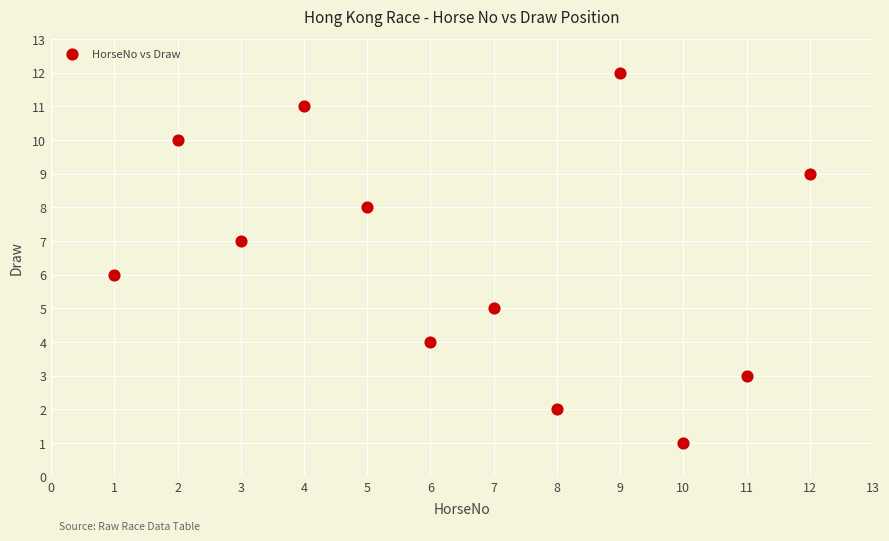

What is the range of Y values (max minus min)?

11